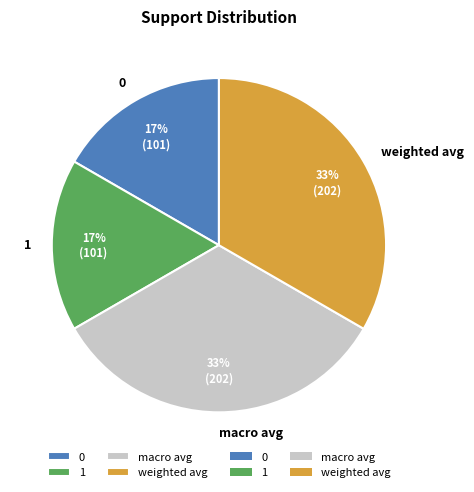

Does 0 account for over 50% of the chart?

No